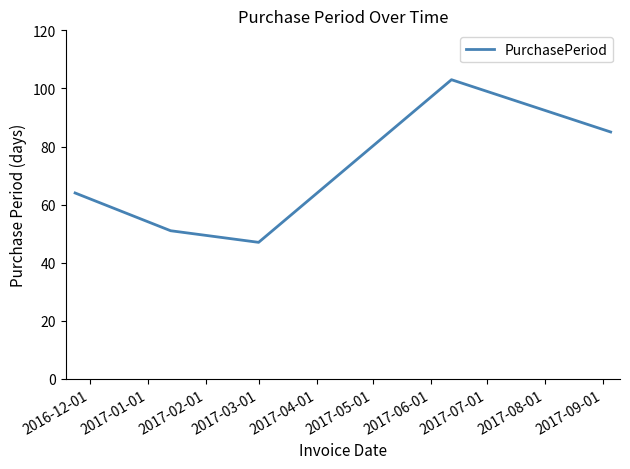

What is the minimum value shown in the chart?

47